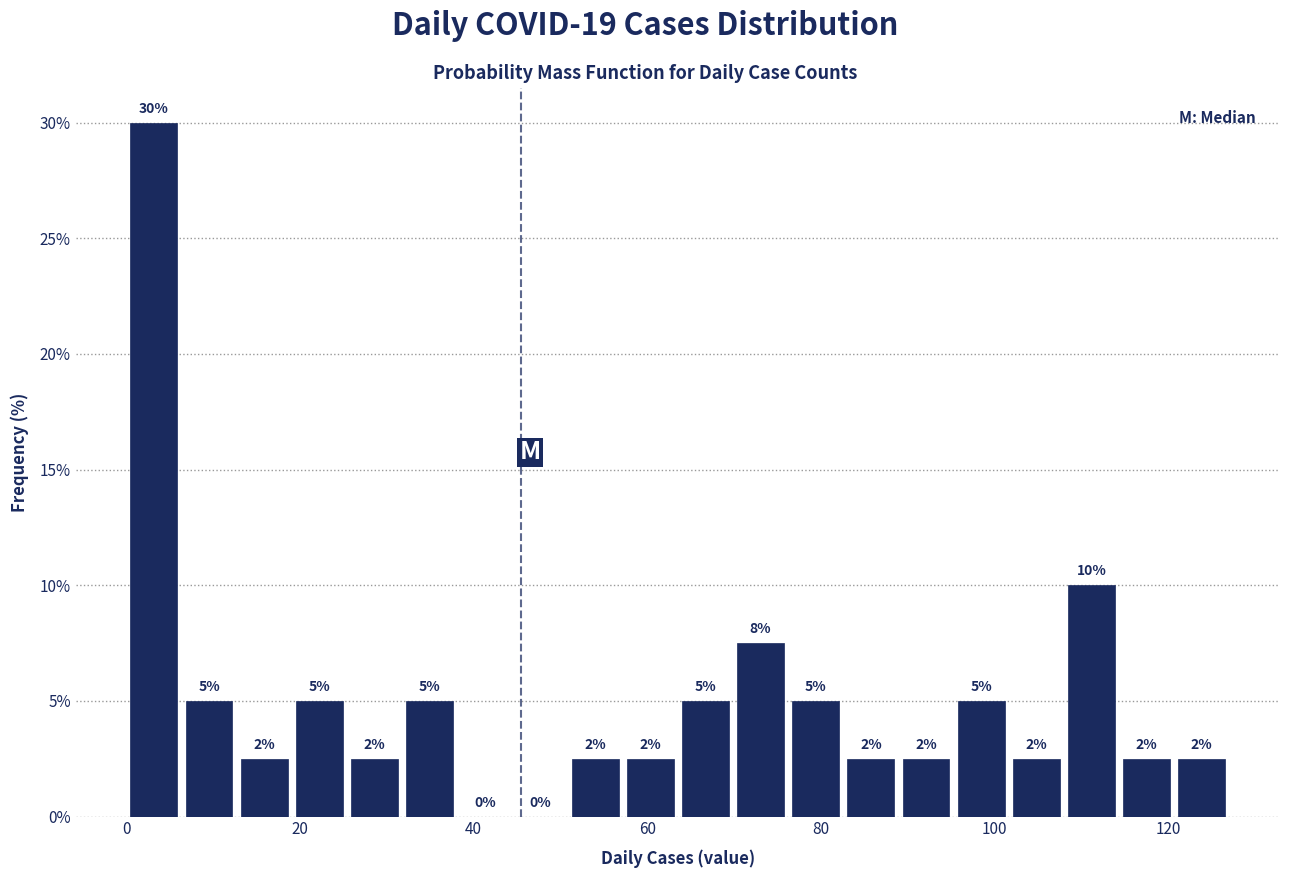

Read against the x-axis, roughly where is the centre of the tallest bar?

4